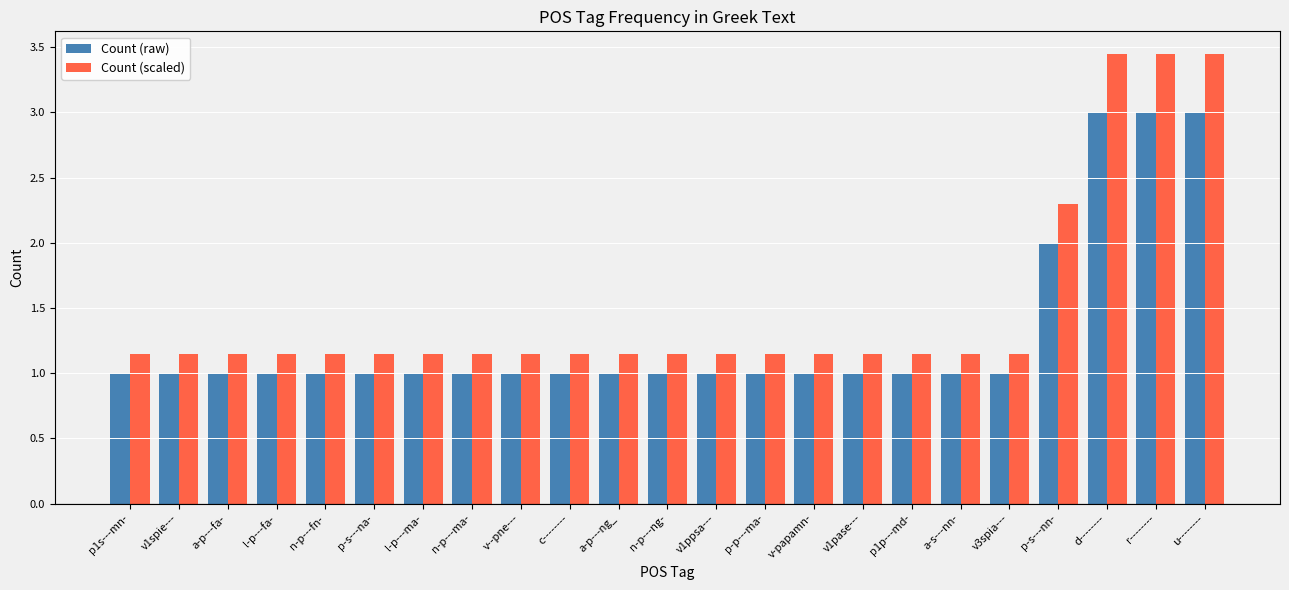

What is the difference between the second highest and minimum values in the Count (raw) series?

2.0